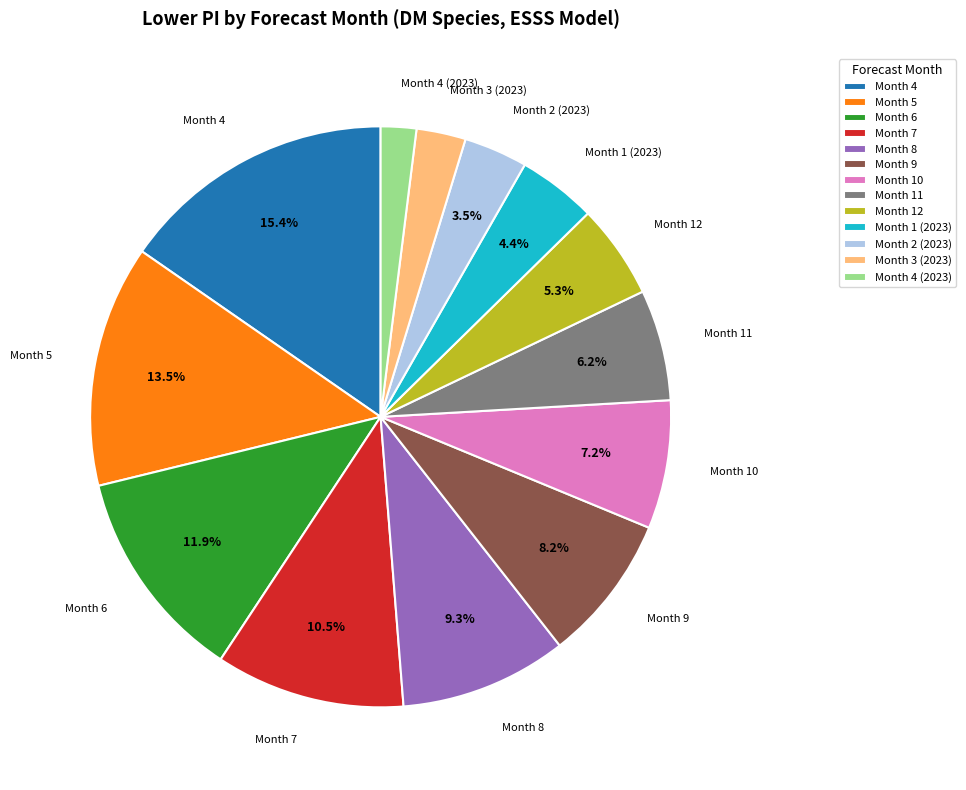

The Month 6 slice represents 12% of the pie. True or false?

True